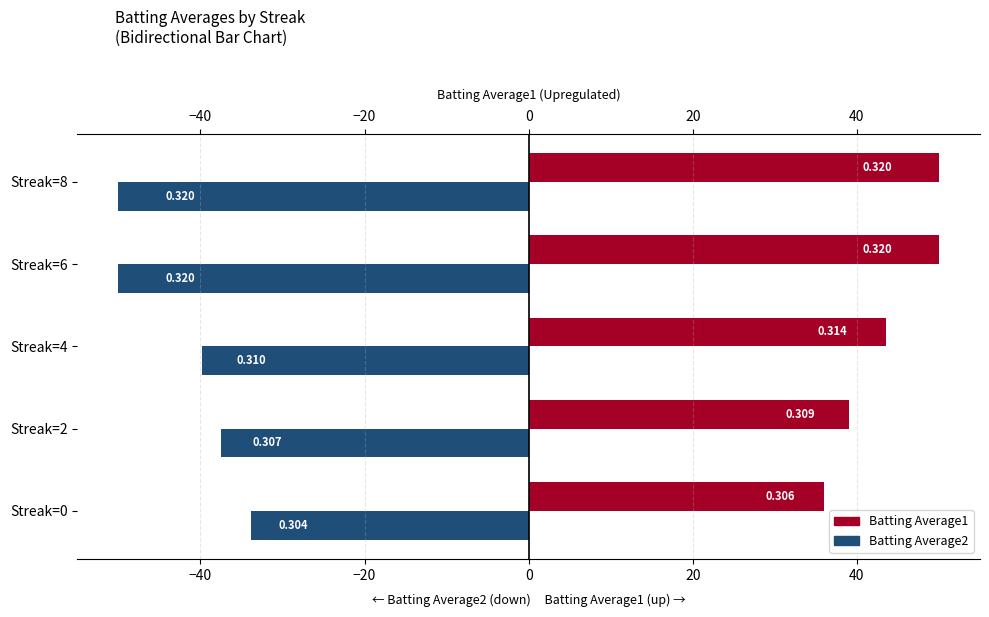

How many data points in Batting Average2 are less than -39?

3